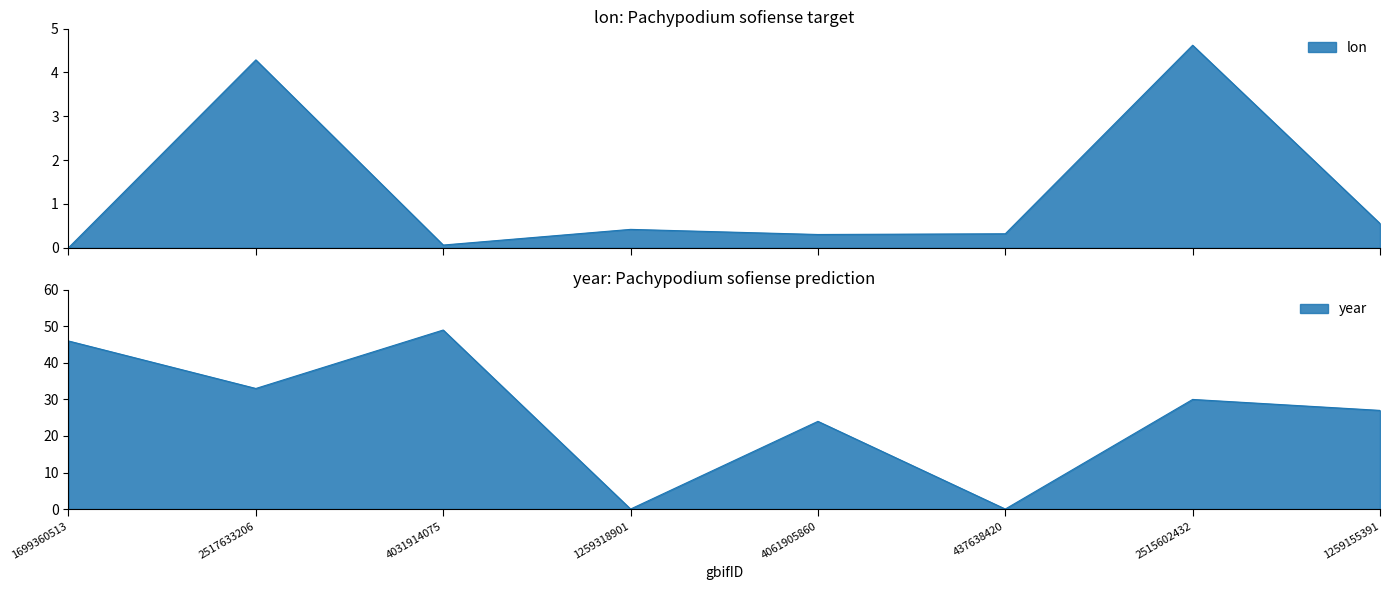

What is the label of the 2nd point from the right?

2515602432